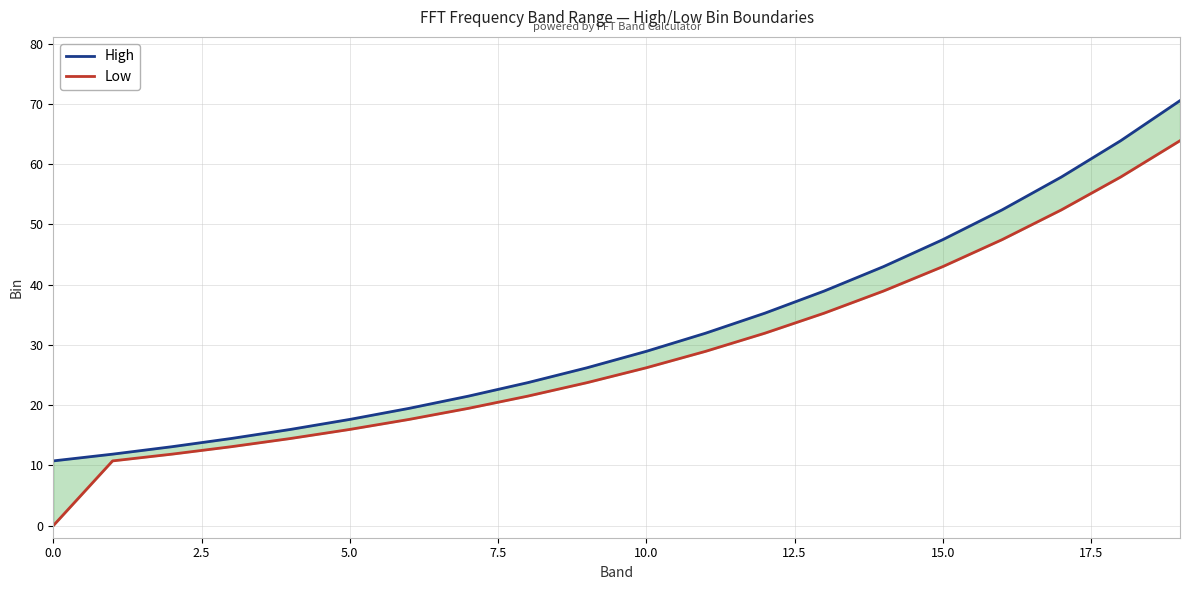

What is the difference between the second highest and minimum values in the Low series?

57.9